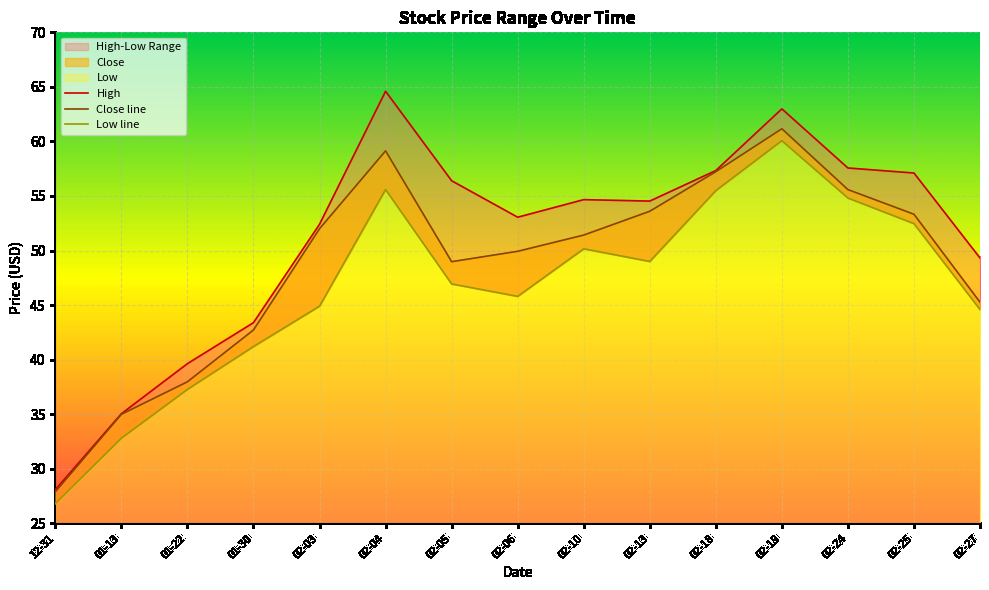

In Low line, how many points are lower than both neighbors (excluding endpoints)?

2